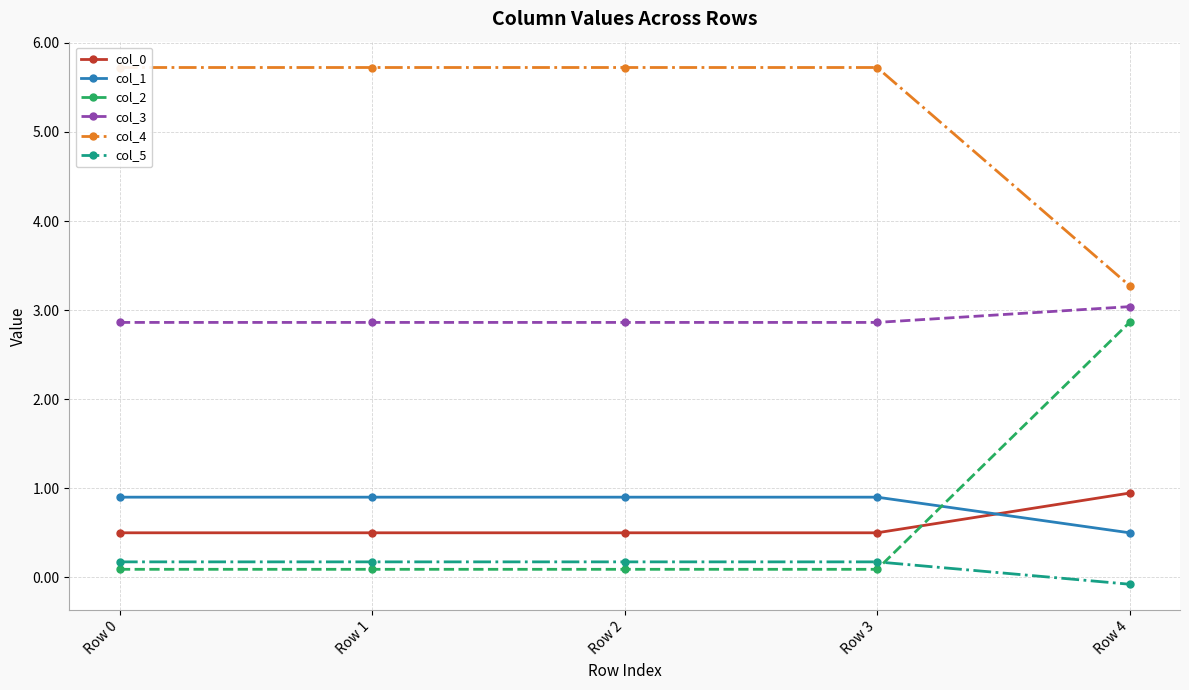

What is the value of the col_3 point at the 1st from the left?

2.9